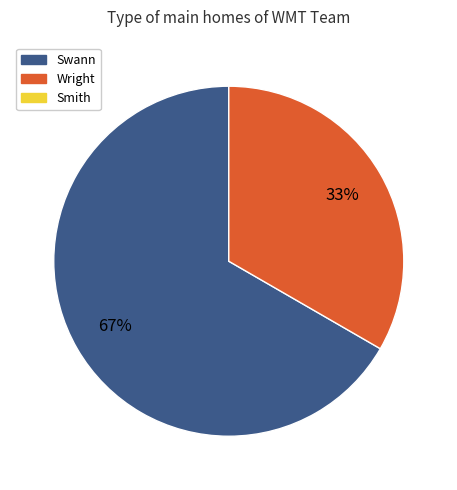

Does any single category account for the majority?

Yes